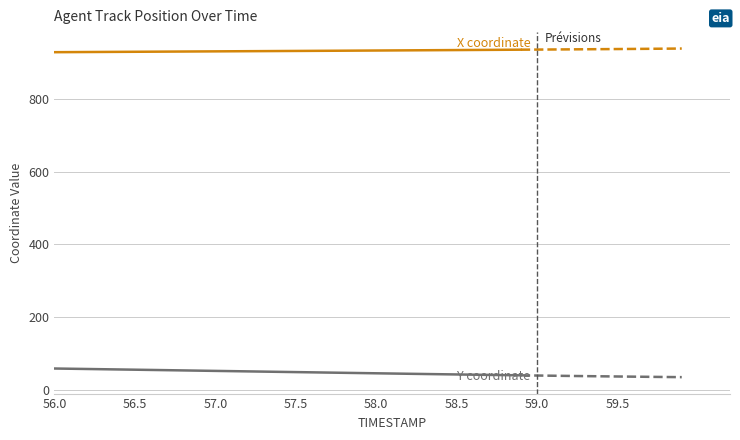

What is the value of the Y coordinate point at the 24th from the left?

43.1